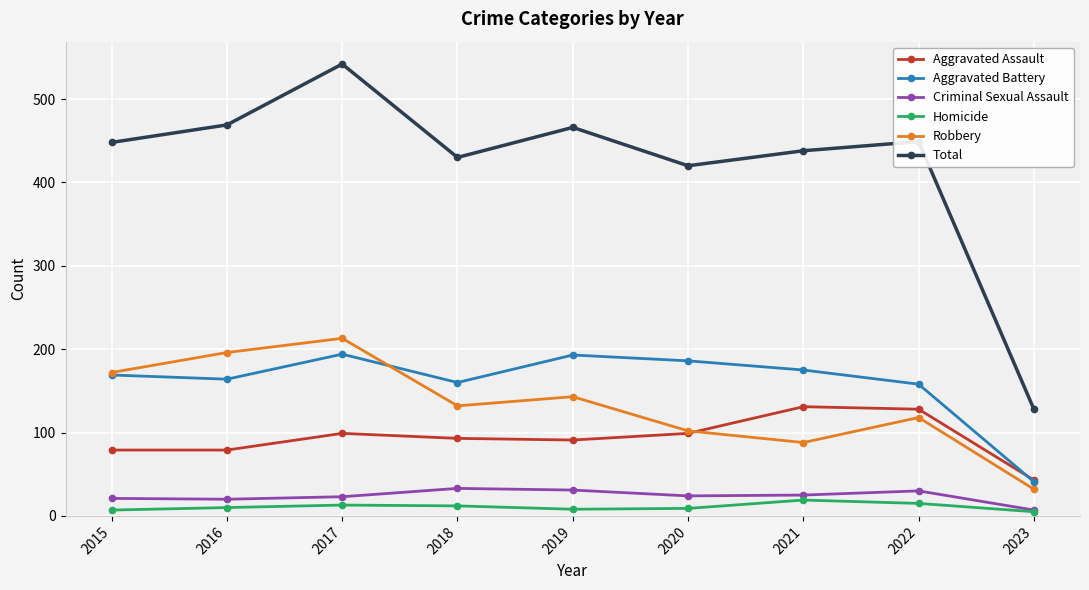

At which category does the chart reach its peak across all series?

2017